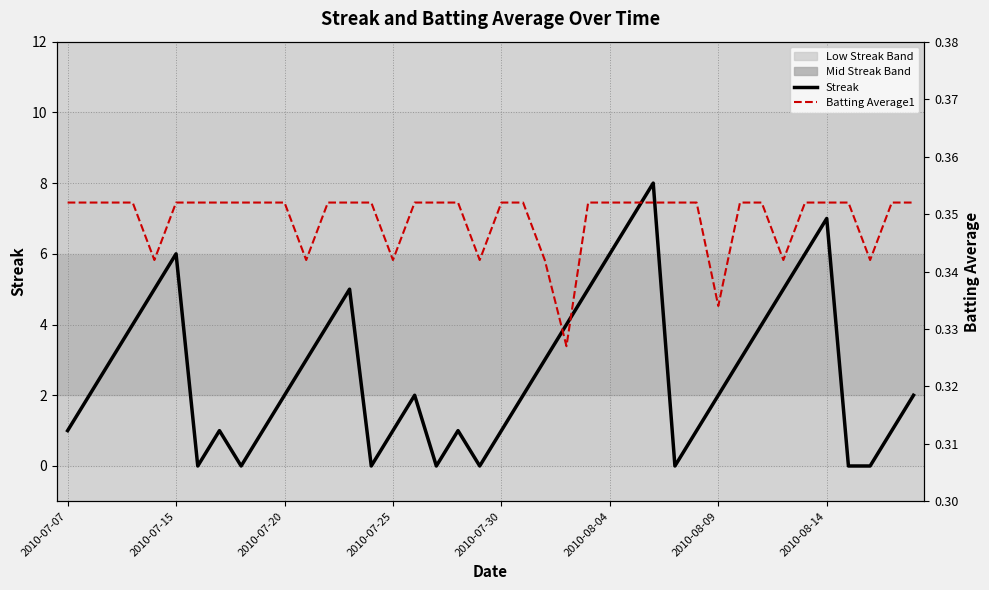

Reading left to right, extract all data points from this chart.

Streak: 1.0	2.0	3.0	4.0	5.0	6.0	0.0	1.0	0.0	1.0	2.0	3.0	4.0	5.0	0.0	1.0	2.0	0.0	1.0	0.0	1.0	2.0	3.0	4.0	5.0	6.0	7.0	8.0	0.0	1.0	2.0	3.0	4.0	5.0	6.0	7.0	0.0	0.0	1.0	2.0
Batting Average1: 0.4	0.4	0.4	0.4	0.3	0.4	0.4	0.4	0.4	0.4	0.4	0.3	0.4	0.4	0.4	0.3	0.4	0.4	0.4	0.3	0.4	0.4	0.3	0.3	0.4	0.4	0.4	0.4	0.4	0.4	0.3	0.4	0.4	0.3	0.4	0.4	0.4	0.3	0.4	0.4